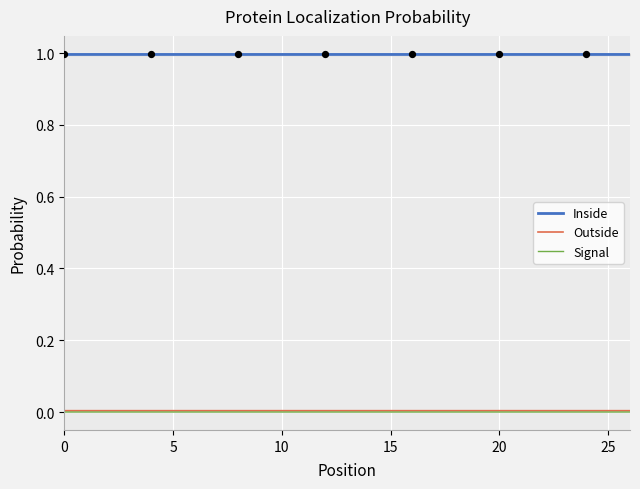

Which series has the largest total across all categories?

Inside